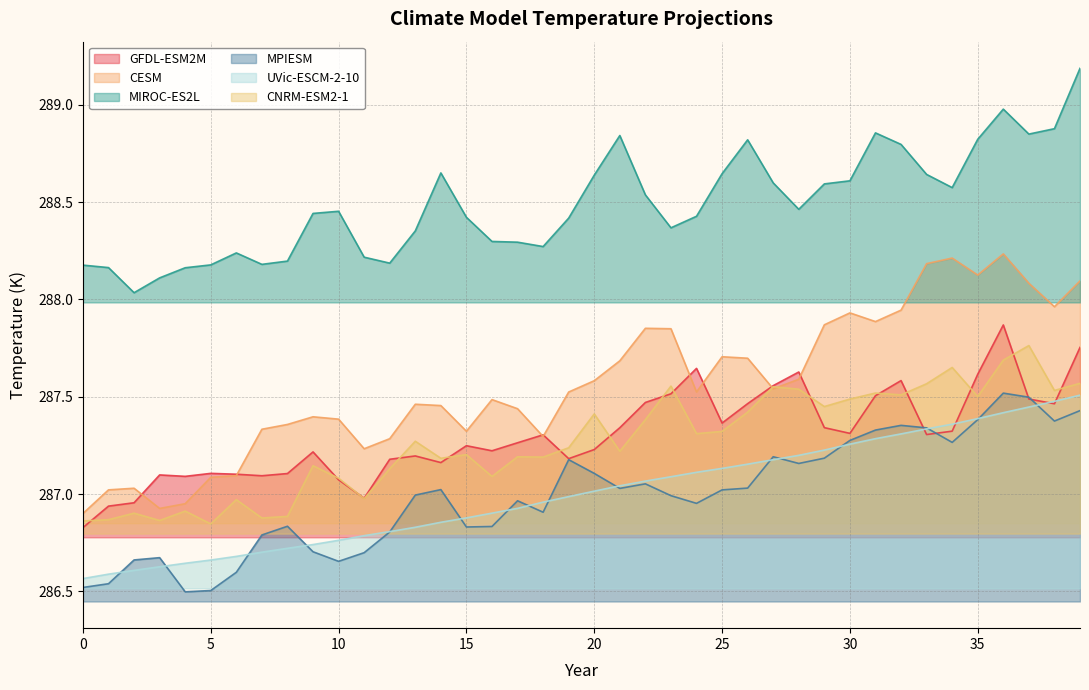

Reading left to right, transcribe all the data shown in this chart.

GFDL-ESM2M: 0=286.8	1=286.9	2=287.0	3=287.1	4=287.1	5=287.1	6=287.1	7=287.1	8=287.1	9=287.2	10=287.1	11=287.0	12=287.2	13=287.2	14=287.2	15=287.2	16=287.2	17=287.3	18=287.3	19=287.2	20=287.2	21=287.3	22=287.5	23=287.5	24=287.6	25=287.4	26=287.5	27=287.6	28=287.6	29=287.3	30=287.3	31=287.5	32=287.6	33=287.3	34=287.3	35=287.6	36=287.9	37=287.5	38=287.5	39=287.8
CESM: 0=286.9	1=287.0	2=287.0	3=286.9	4=287.0	5=287.1	6=287.1	7=287.3	8=287.4	9=287.4	10=287.4	11=287.2	12=287.3	13=287.5	14=287.5	15=287.3	16=287.5	17=287.4	18=287.3	19=287.5	20=287.6	21=287.7	22=287.9	23=287.8	24=287.5	25=287.7	26=287.7	27=287.5	28=287.6	29=287.9	30=287.9	31=287.9	32=287.9	33=288.2	34=288.2	35=288.1	36=288.2	37=288.1	38=288.0	39=288.1
MIROC-ES2L: 0=288.2	1=288.2	2=288.0	3=288.1	4=288.2	5=288.2	6=288.2	7=288.2	8=288.2	9=288.4	10=288.5	11=288.2	12=288.2	13=288.4	14=288.7	15=288.4	16=288.3	17=288.3	18=288.3	19=288.4	20=288.6	21=288.8	22=288.5	23=288.4	24=288.4	25=288.6	26=288.8	27=288.6	28=288.5	29=288.6	30=288.6	31=288.9	32=288.8	33=288.6	34=288.6	35=288.8	36=289.0	37=288.9	38=288.9	39=289.2
MPIESM: 0=286.5	1=286.5	2=286.7	3=286.7	4=286.5	5=286.5	6=286.6	7=286.8	8=286.8	9=286.7	10=286.7	11=286.7	12=286.8	13=287.0	14=287.0	15=286.8	16=286.8	17=287.0	18=286.9	19=287.2	20=287.1	21=287.0	22=287.1	23=287.0	24=287.0	25=287.0	26=287.0	27=287.2	28=287.2	29=287.2	30=287.3	31=287.3	32=287.4	33=287.3	34=287.3	35=287.4	36=287.5	37=287.5	38=287.4	39=287.4
UVic-ESCM-2-10: 0=286.6	1=286.6	2=286.6	3=286.6	4=286.6	5=286.7	6=286.7	7=286.7	8=286.7	9=286.7	10=286.8	11=286.8	12=286.8	13=286.8	14=286.9	15=286.9	16=286.9	17=286.9	18=287.0	19=287.0	20=287.0	21=287.0	22=287.1	23=287.1	24=287.1	25=287.1	26=287.2	27=287.2	28=287.2	29=287.2	30=287.3	31=287.3	32=287.3	33=287.3	34=287.4	35=287.4	36=287.4	37=287.4	38=287.5	39=287.5
CNRM-ESM2-1: 0=286.9	1=286.9	2=286.9	3=286.9	4=286.9	5=286.8	6=287.0	7=286.9	8=286.9	9=287.1	10=287.1	11=287.0	12=287.1	13=287.3	14=287.2	15=287.2	16=287.1	17=287.2	18=287.2	19=287.2	20=287.4	21=287.2	22=287.4	23=287.6	24=287.3	25=287.3	26=287.4	27=287.6	28=287.5	29=287.4	30=287.5	31=287.5	32=287.5	33=287.6	34=287.7	35=287.5	36=287.7	37=287.8	38=287.5	39=287.6